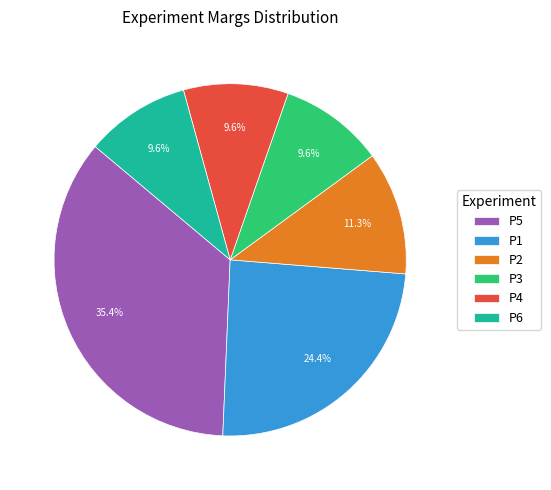

What is the ratio of the value at P4 to the value at P6?

1.0